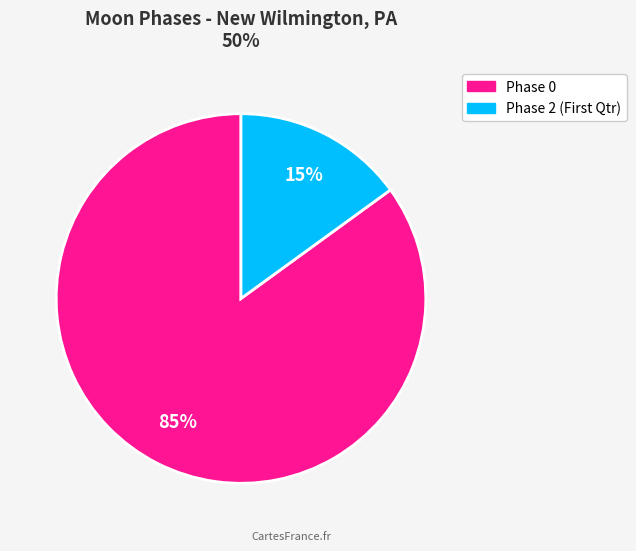

How many slices are in this pie chart?

2